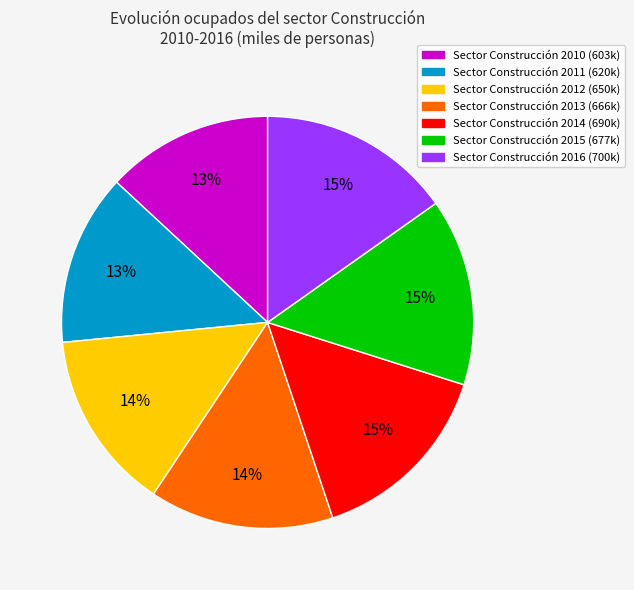

To the nearest percent, what is the average slice percentage?

14%